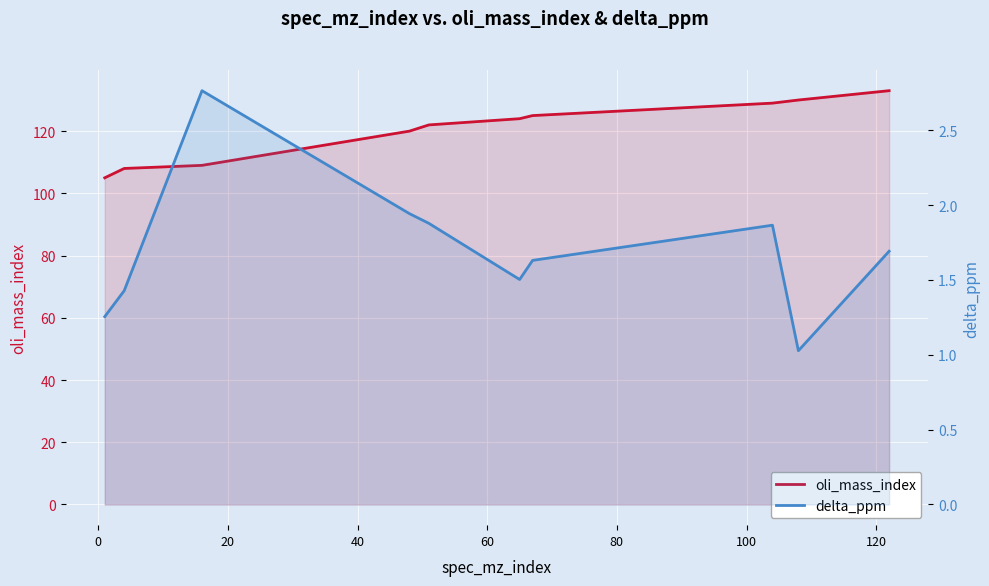

Which series has the largest total across all categories?

oli_mass_index